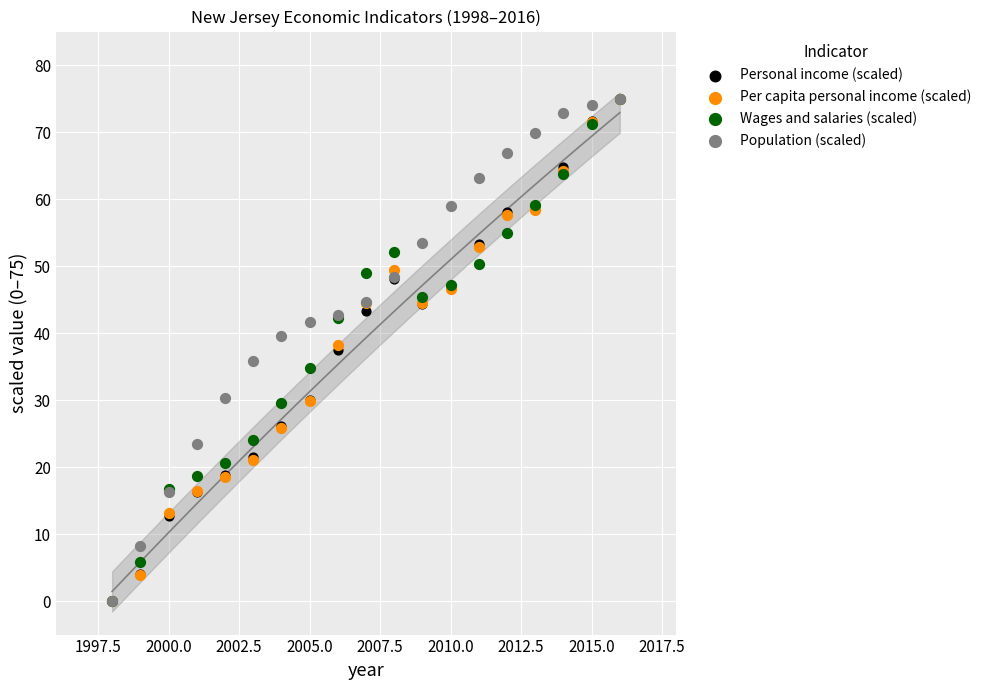

What are all the series names shown in the legend?

Personal income (scaled), Per capita personal income (scaled), Wages and salaries (scaled), Population (scaled)